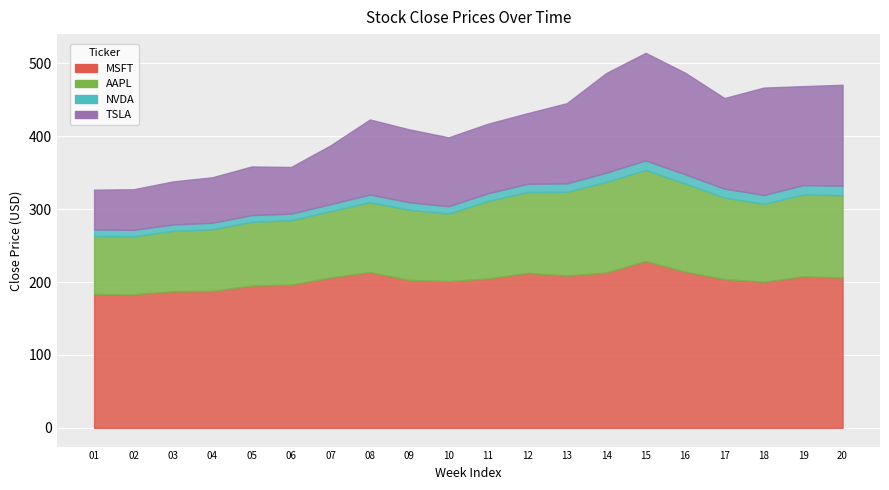

The NVDA series shows 11.9 at 43990. True or false?

False